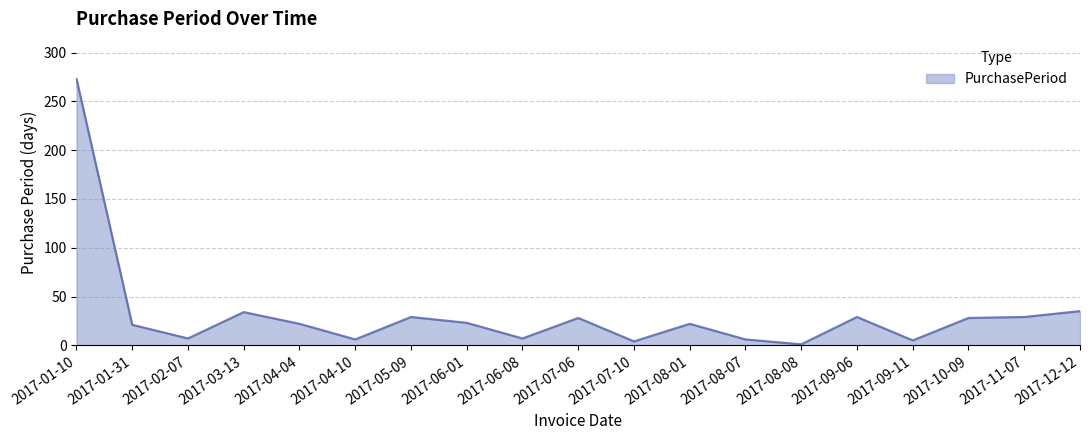

What position from the right is 2017-05-09?

13